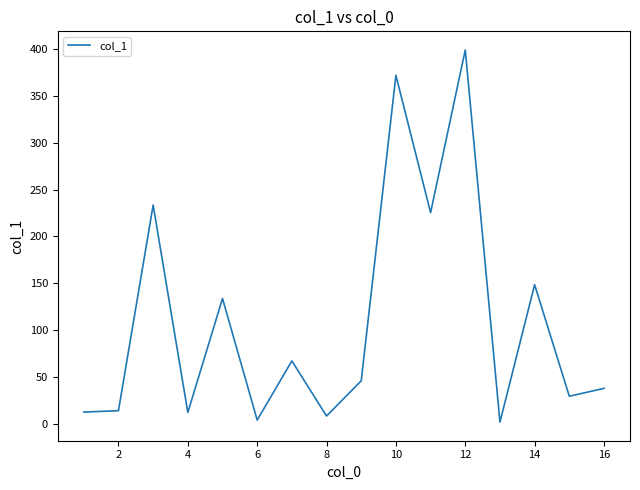

What is the difference between the maximum and minimum values?

397.1